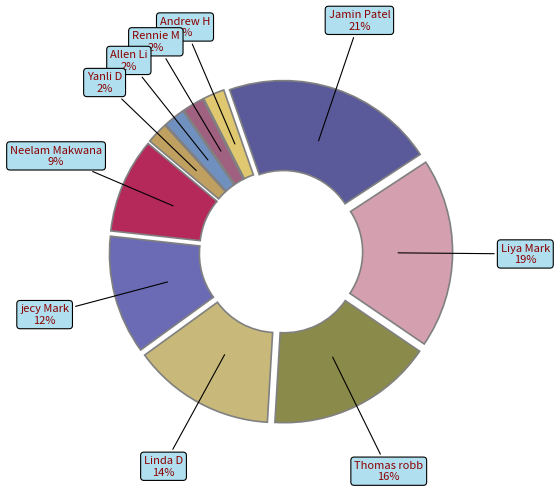

To the nearest percent, what is the combined percentage of Jamin Patel and Andrew H?

23%